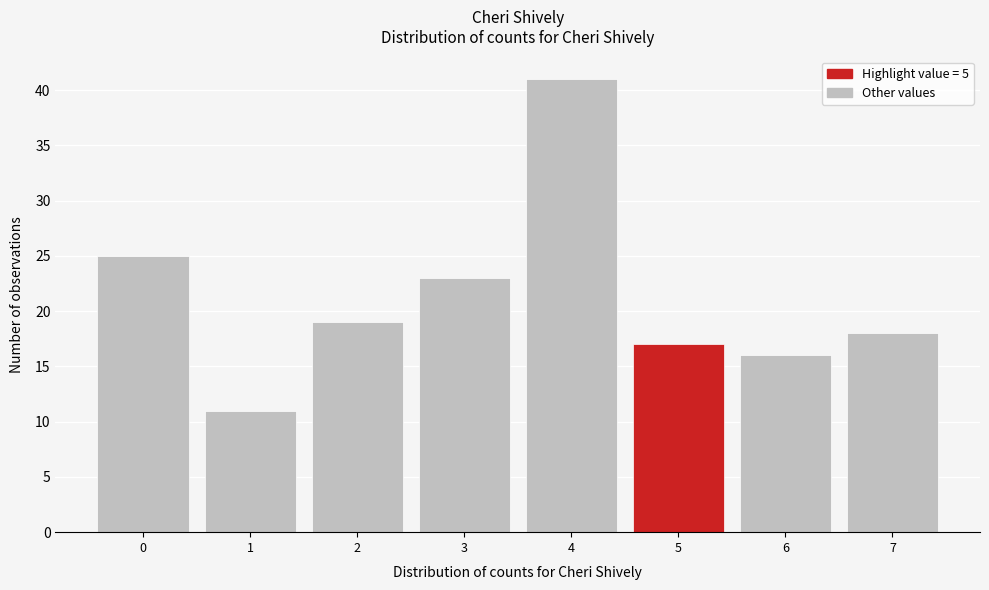

Which range on the x-axis has the tallest bar?

3.5 to 4.5